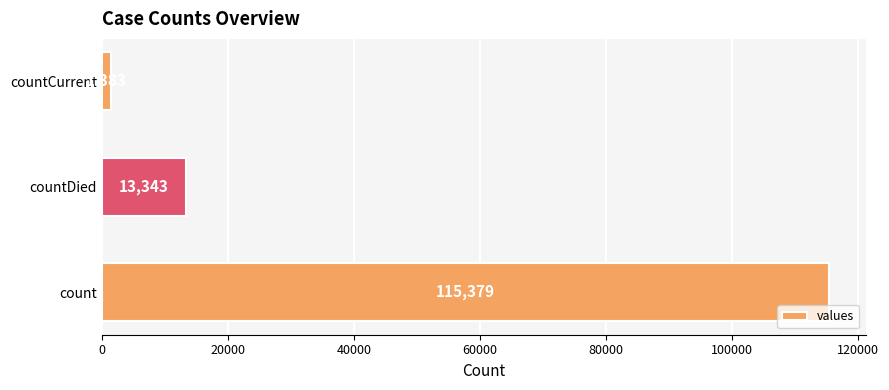

How many bars are there in total?

3